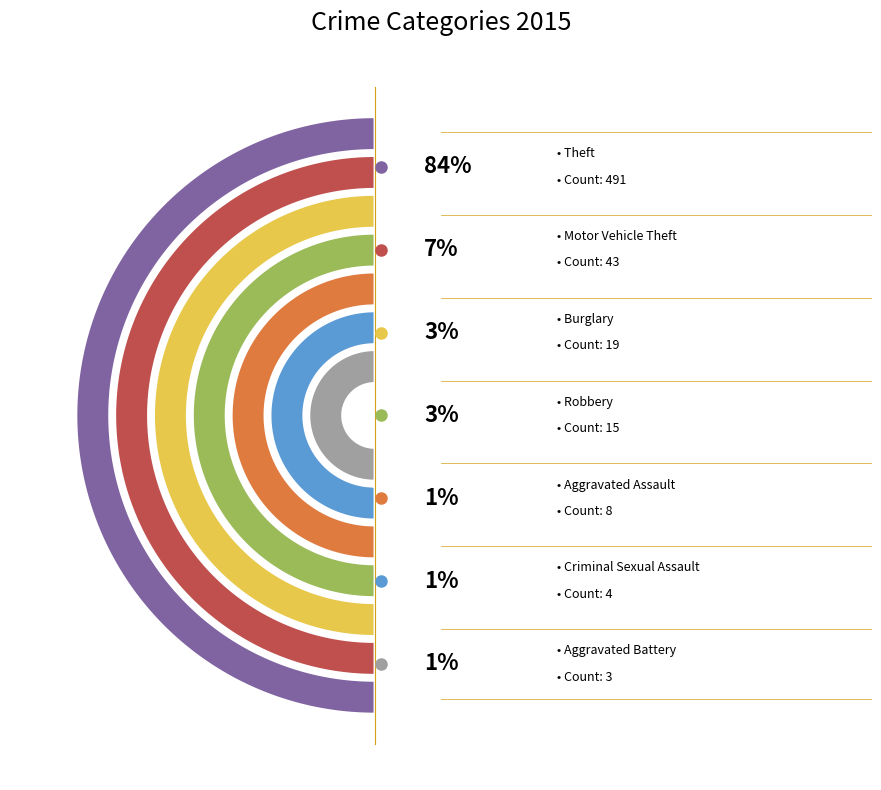

True or false: Aggravated Assault accounts for 1% of the total.

True